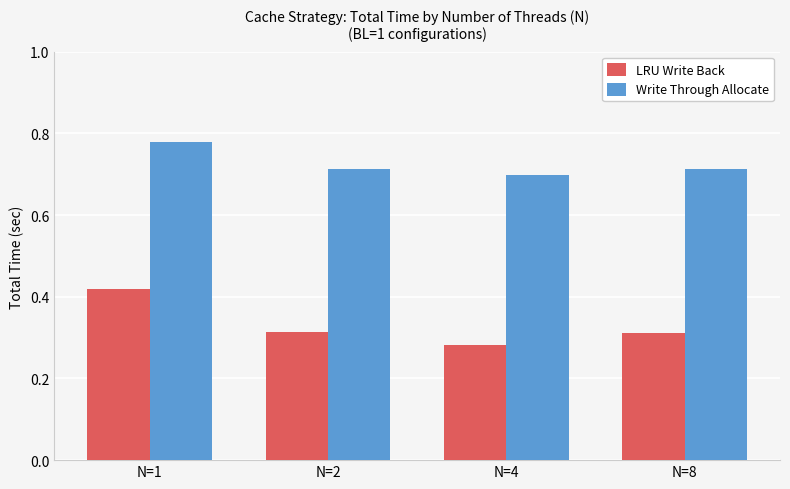

Which category has the highest value in the Write Through Allocate series?

N=1